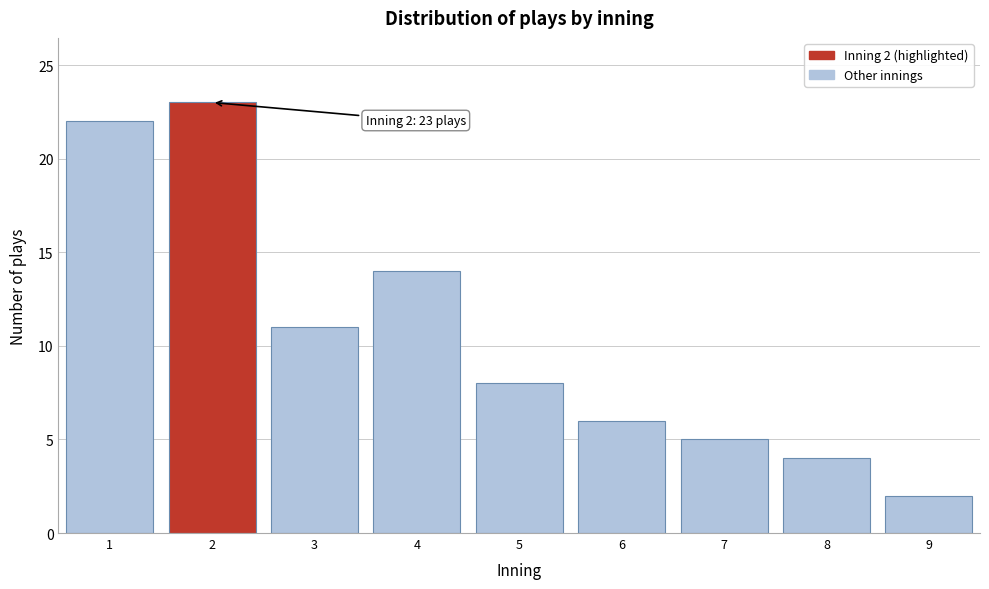

Reading left to right, extract all data points from this chart.

1=22	2=23	3=11	4=14	5=8	6=6	7=5	8=4	9=2